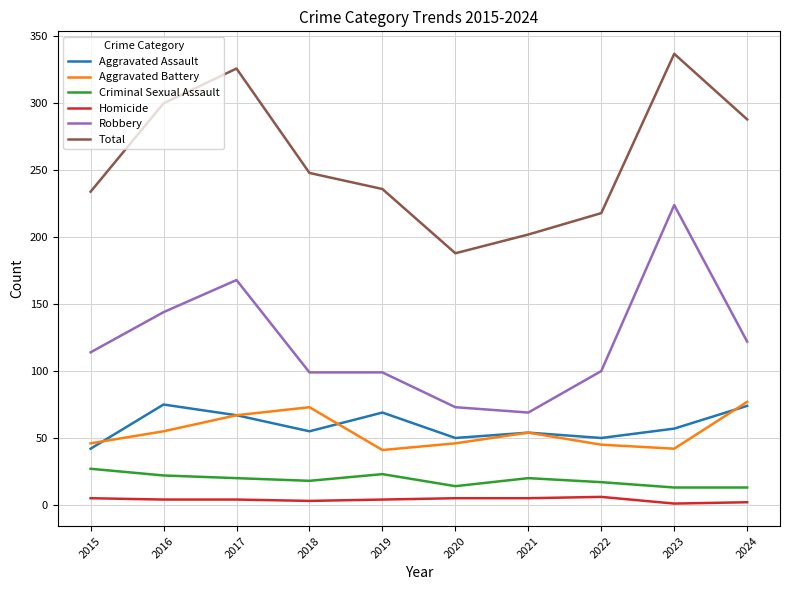

Is the value of Total at 2016 greater than the value of Homicide at 2020?

Yes